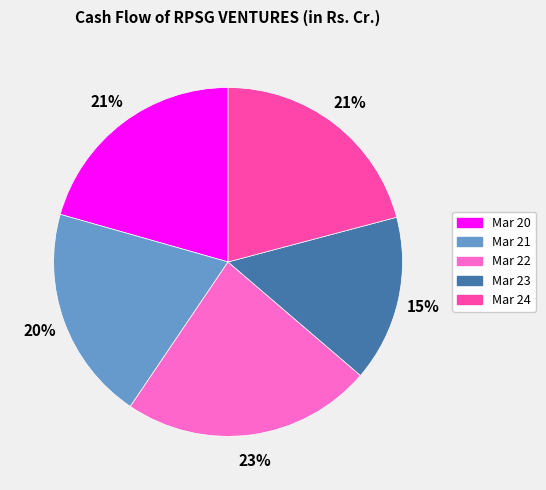

What is the smallest slice in the pie chart?

Mar 23